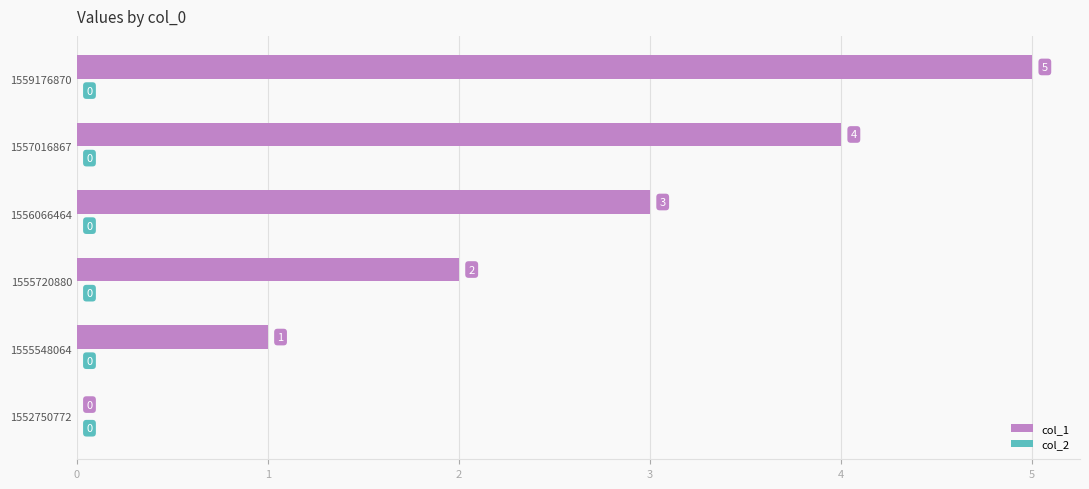

Does the chart contain stacked bars?

No